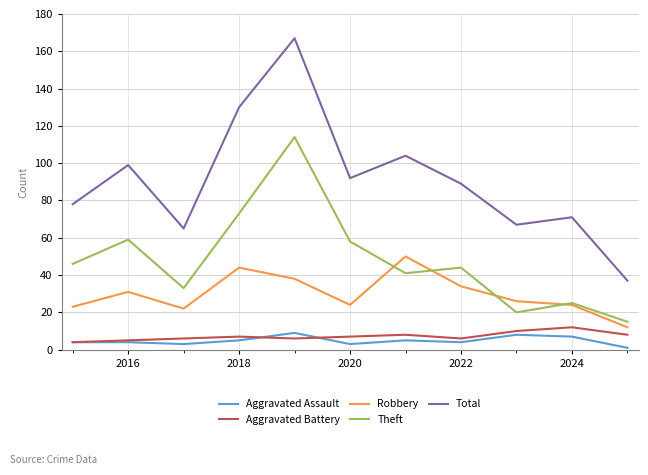

True or false: Theft and Aggravated Assault intersect in this chart.

False